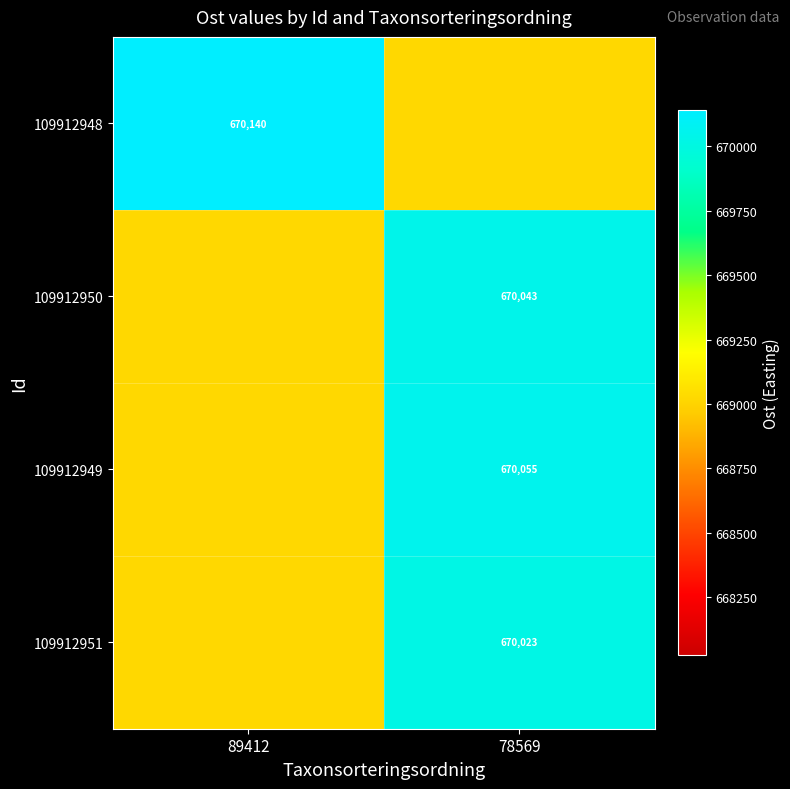

What is the smallest value displayed?

669023.3